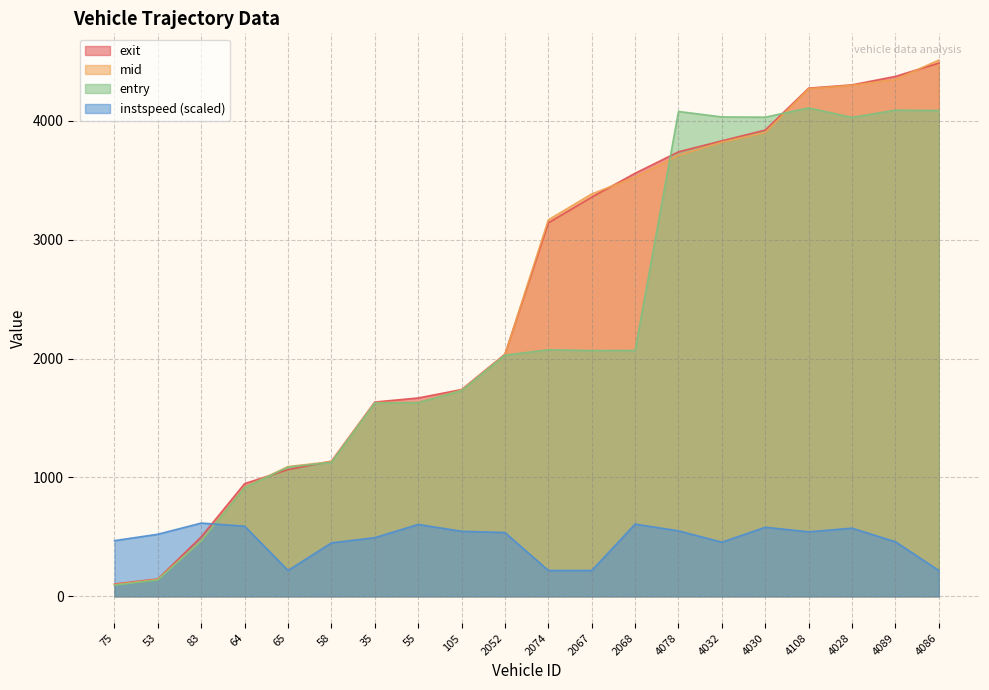

Which series has the largest total across all categories?

exit